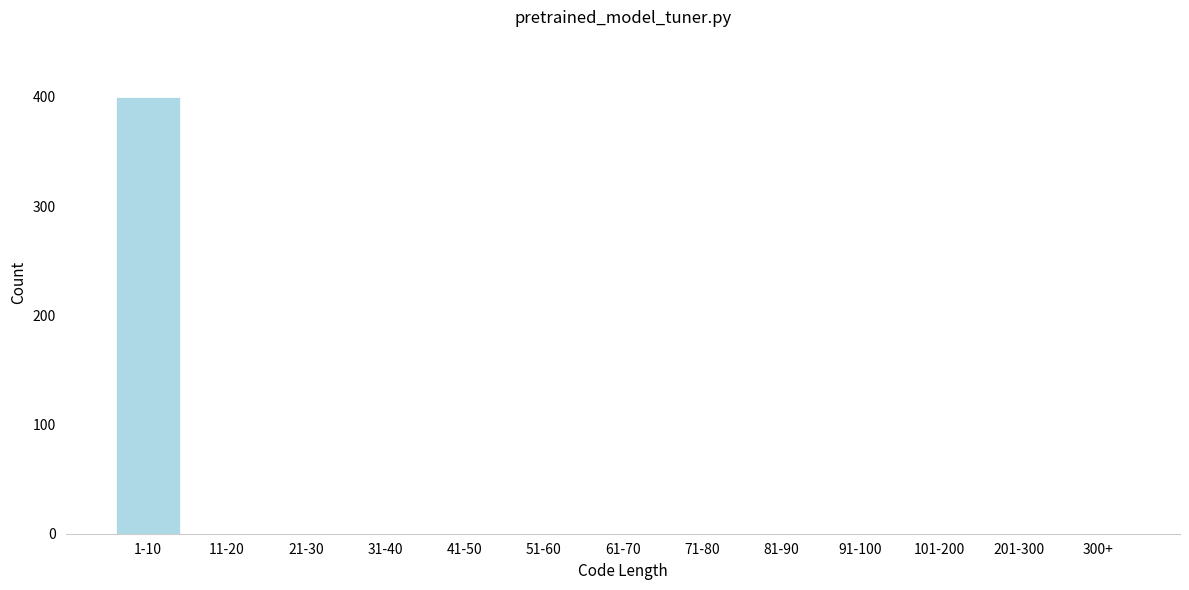

Reading right to left, list all the values displayed in this chart.

300+=0	201-300=0	101-200=0	91-100=0	81-90=0	71-80=0	61-70=0	51-60=0	41-50=0	31-40=0	21-30=0	11-20=0	1-10=400